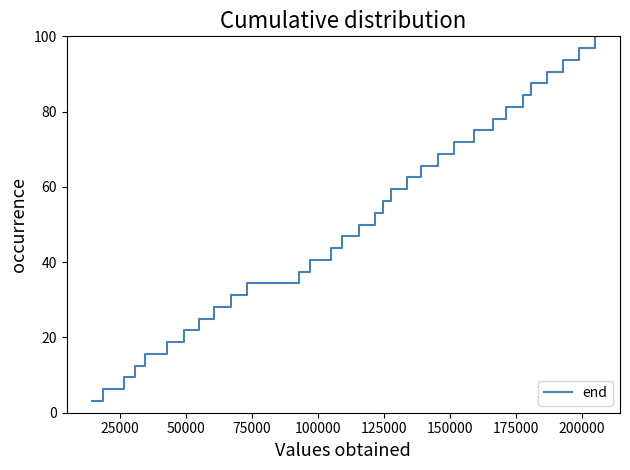

What is the greatest value displayed?

100.0